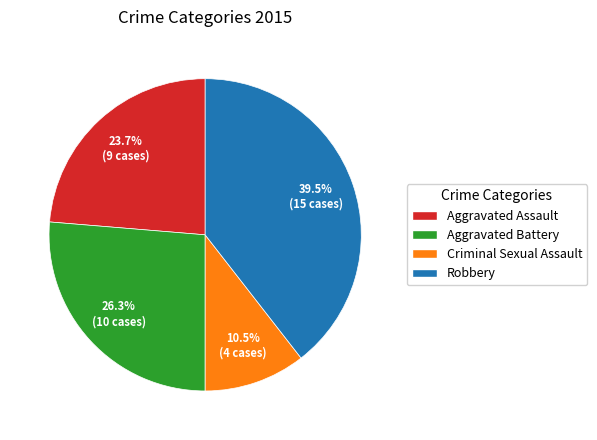

Do Aggravated Battery and Robbery together represent more than half of the pie?

Yes